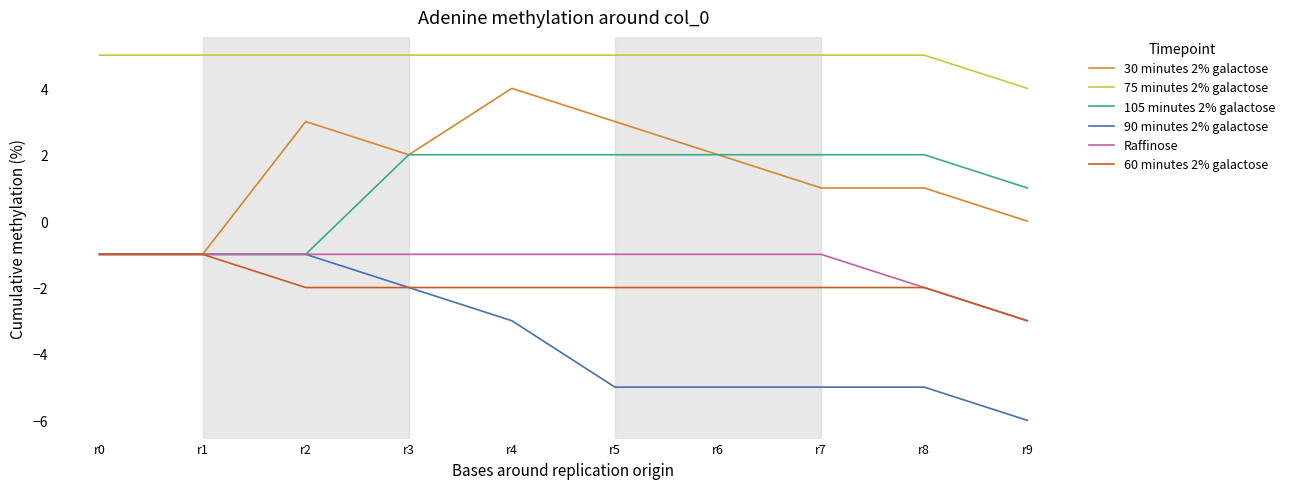

Is the value of 75 minutes 2% galactose at r0 greater than the value of Raffinose at r2?

Yes